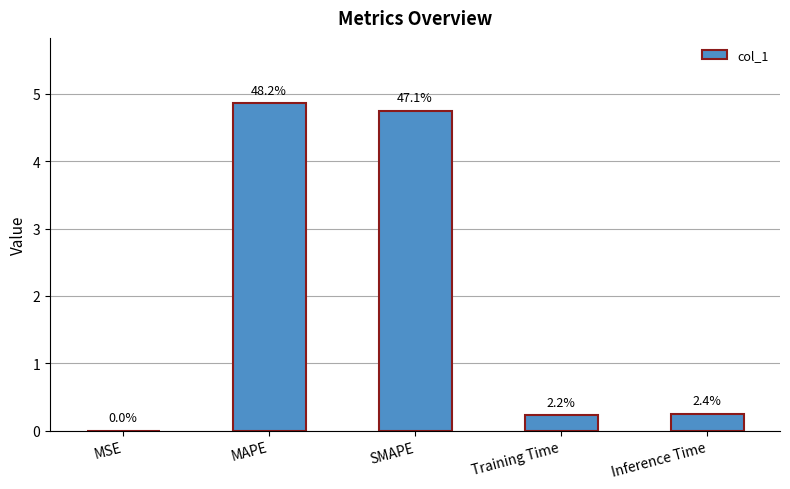

Are the bars horizontal?

No